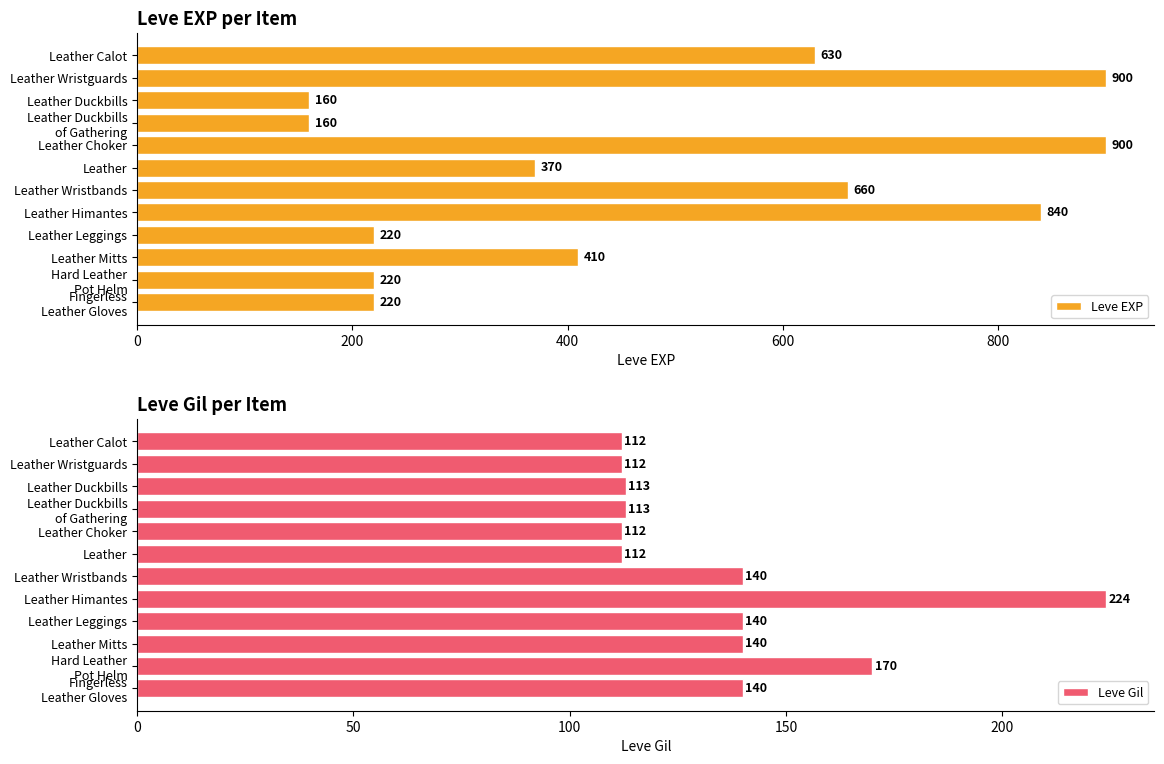

What are all the series names shown in the legend?

Leve EXP, Leve Gil